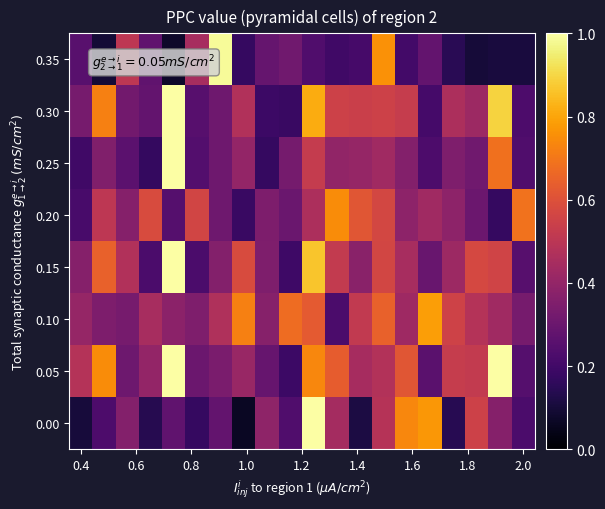

How many series are shown in this chart?

8